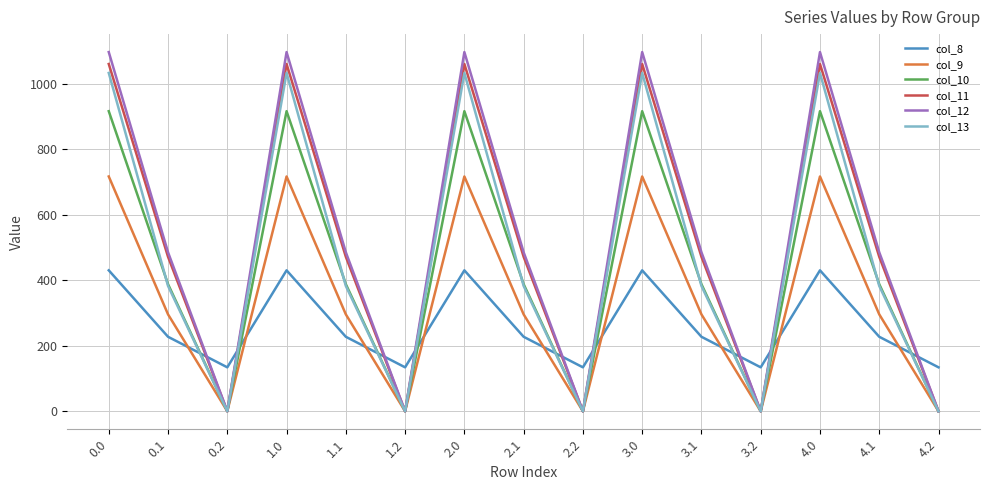

After their last crossing, which series has the higher values: col_8 or col_13?

col_8